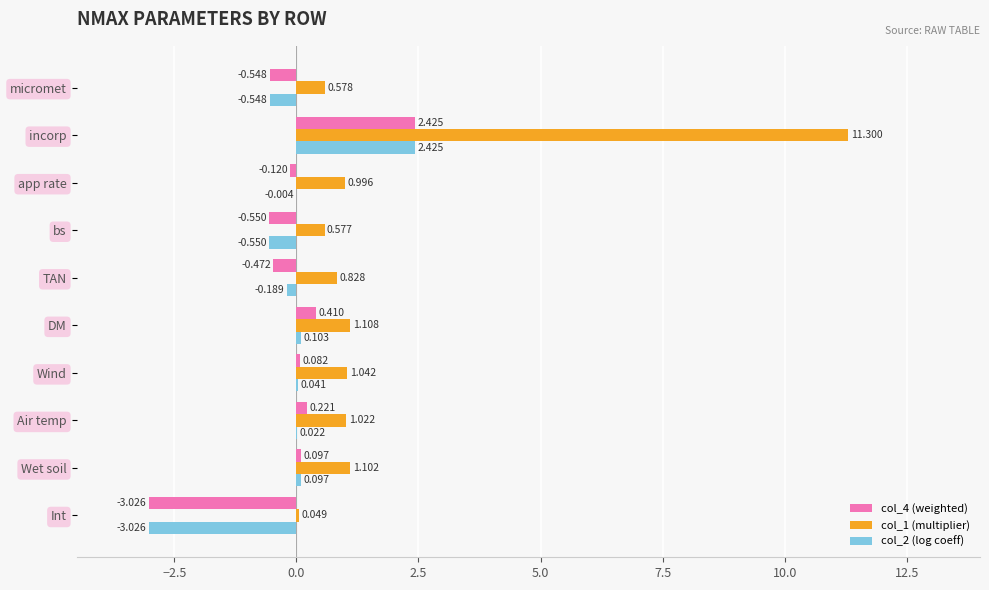

What are all the series names shown in the legend?

col_4 (weighted), col_1 (multiplier), col_2 (log coeff)